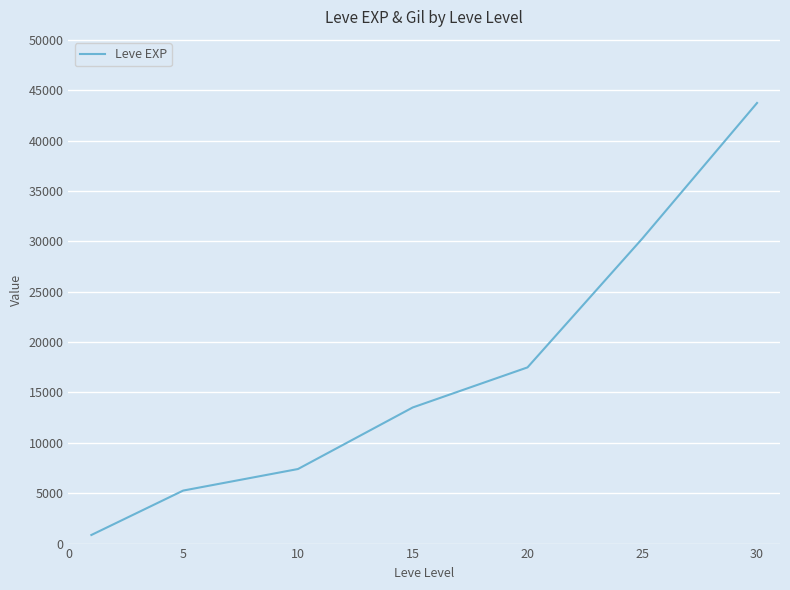

What is the average value?

16930.2